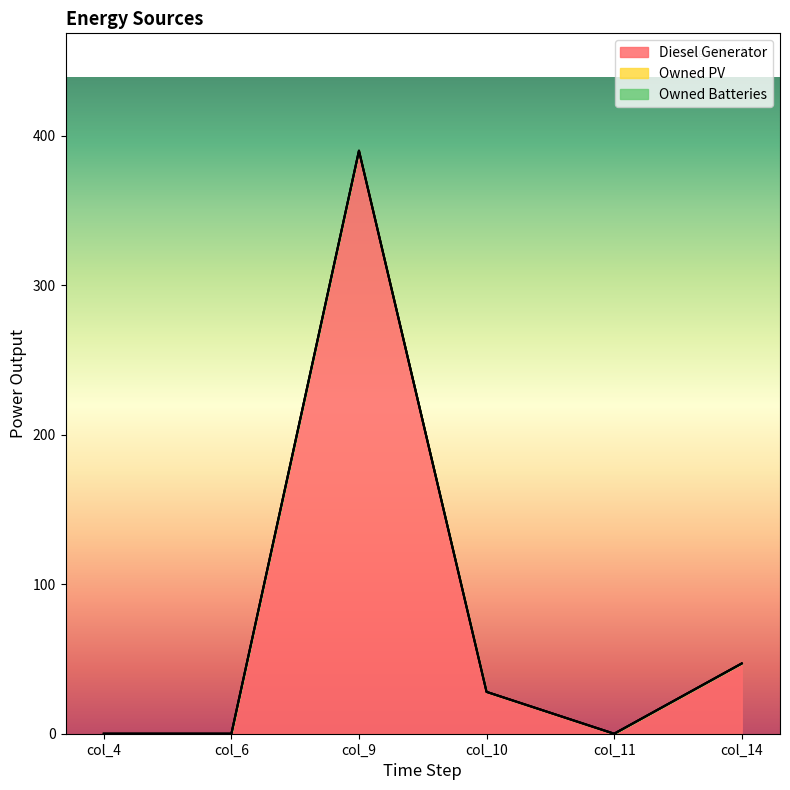

How many interior local valleys does the Diesel Generator series have?

1